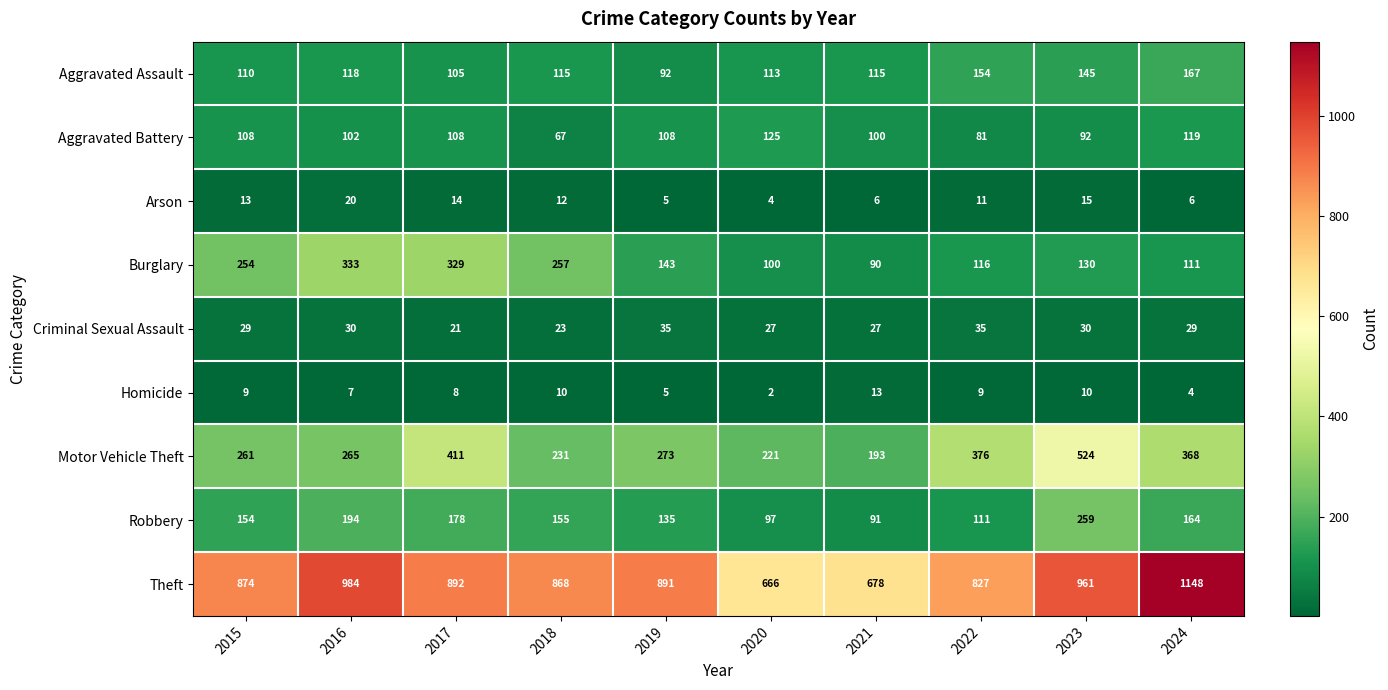

At 2021, list the series in order from smallest to largest.

Arson, Homicide, Criminal Sexual Assault, Burglary, Robbery, Aggravated Battery, Aggravated Assault, Motor Vehicle Theft, Theft